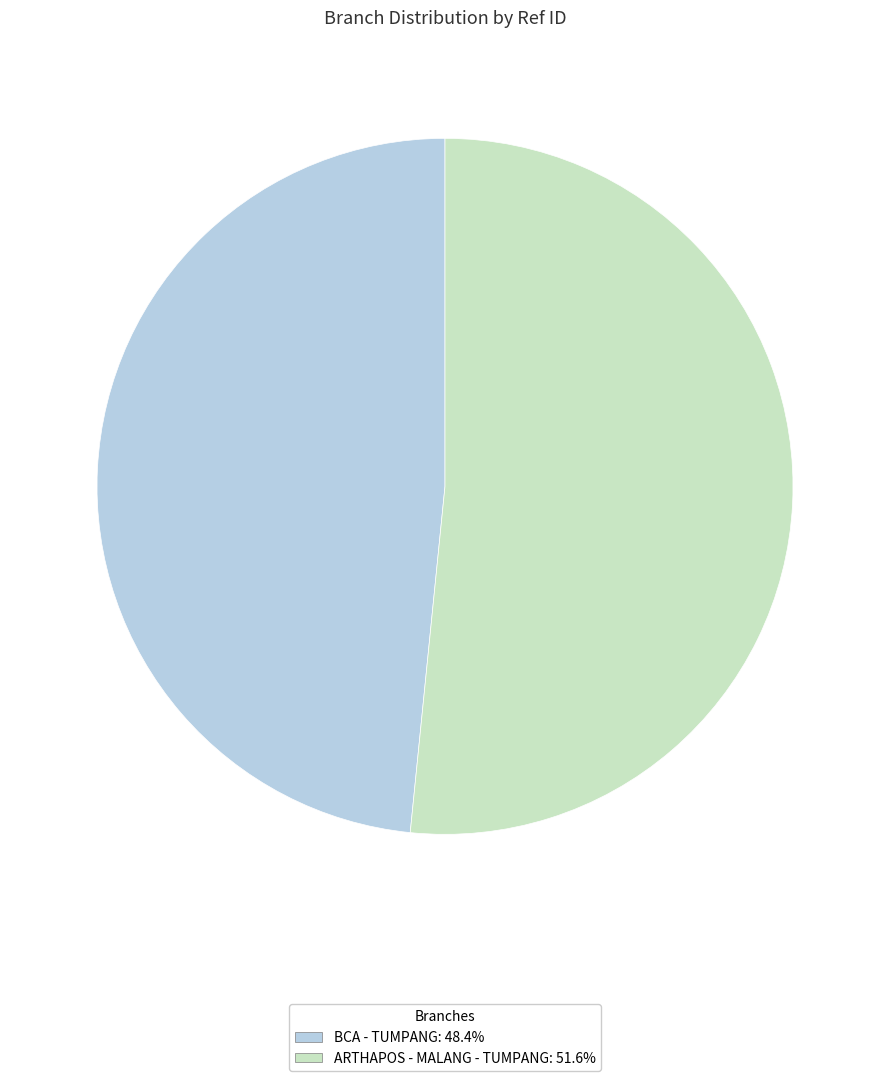

Rank the categories by value from highest to lowest.

ARTHAPOS - MALANG - TUMPANG, BCA - TUMPANG